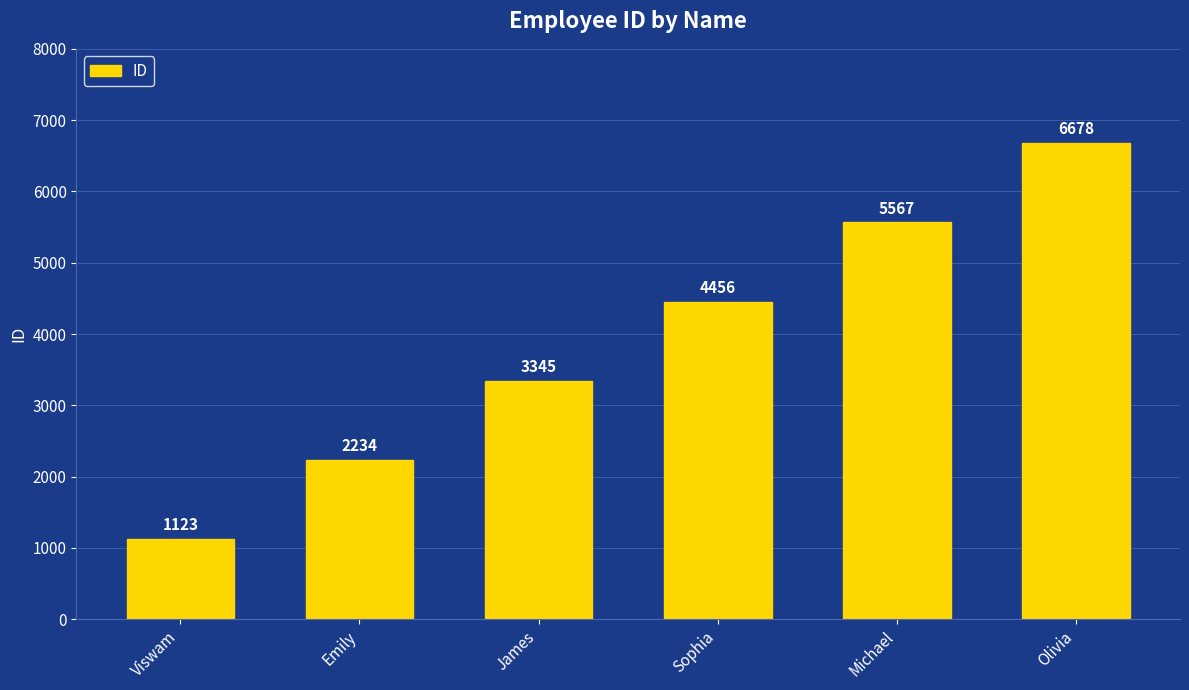

How many values are below 4456?

3